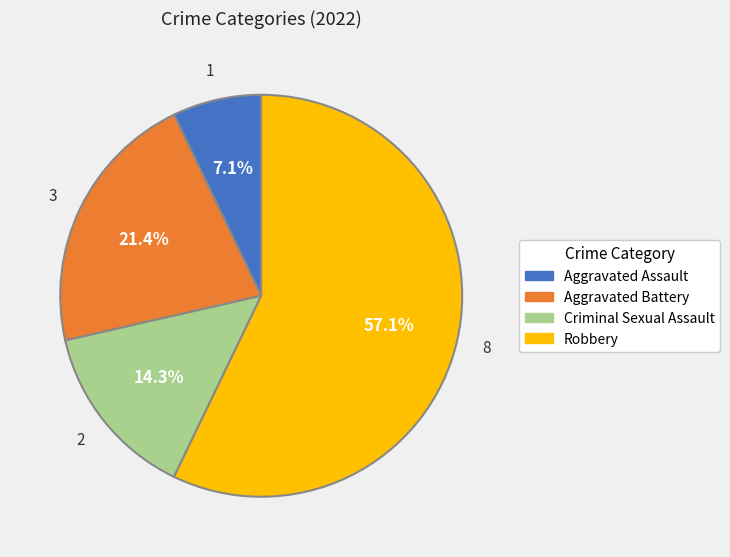

To the nearest percent, what is the difference between the largest and smallest slice percentages?

50%